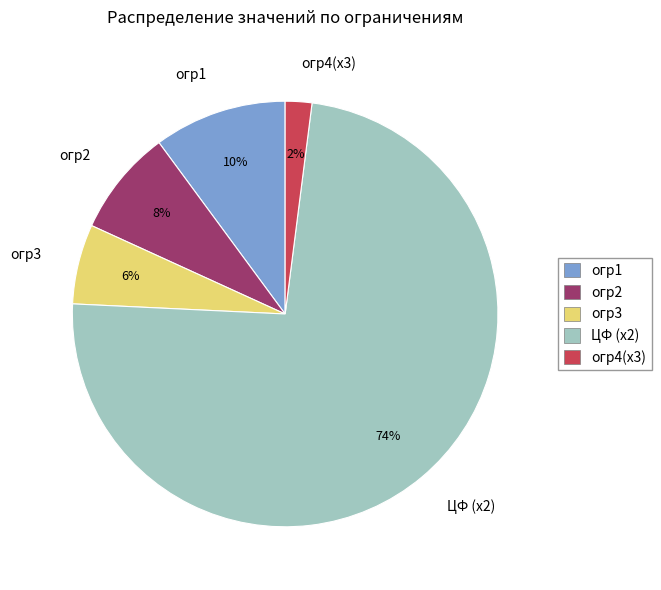

Which has a higher value, огр1 or огр3?

огр1